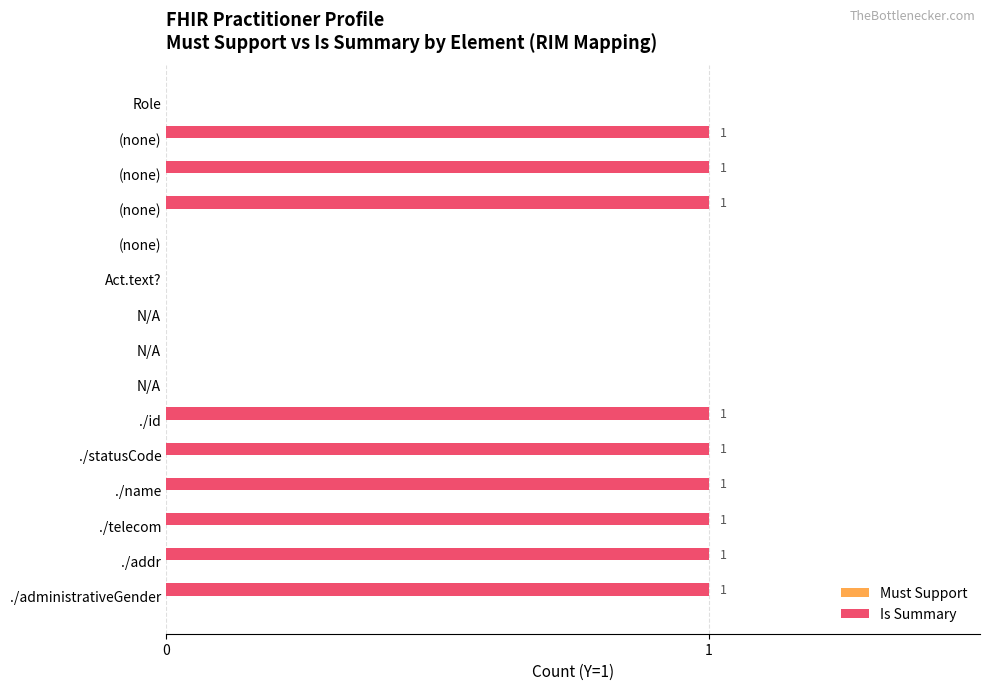

How many positive values are there?

9